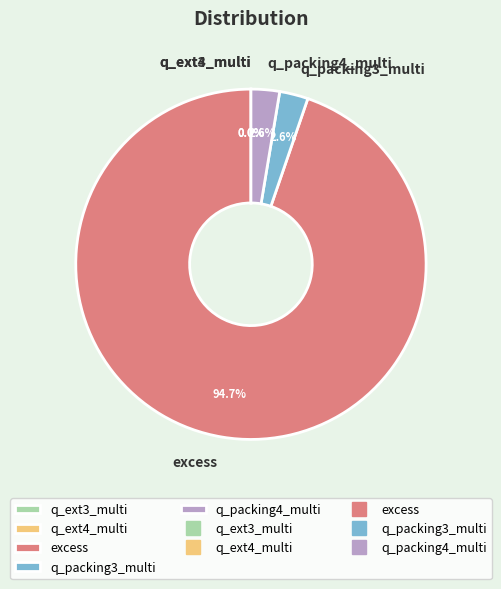

Which slice is the largest?

excess